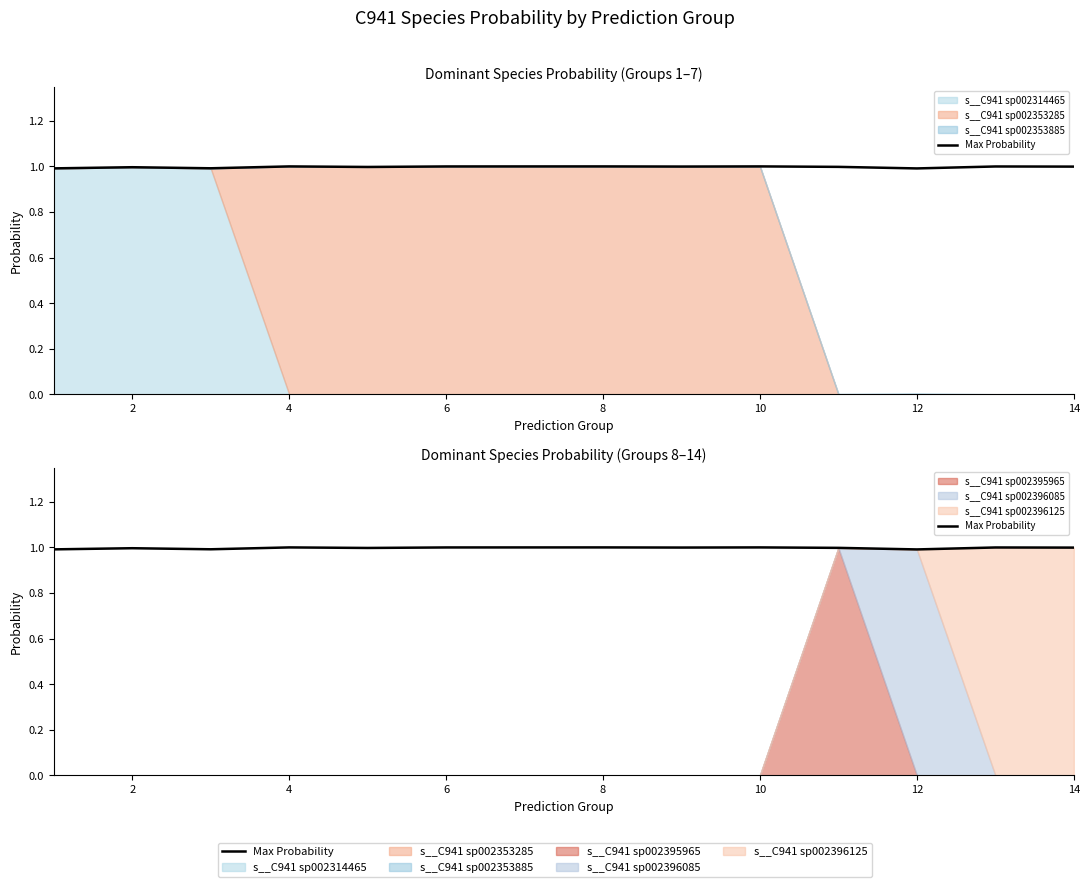

How many lines are shown in the chart?

1